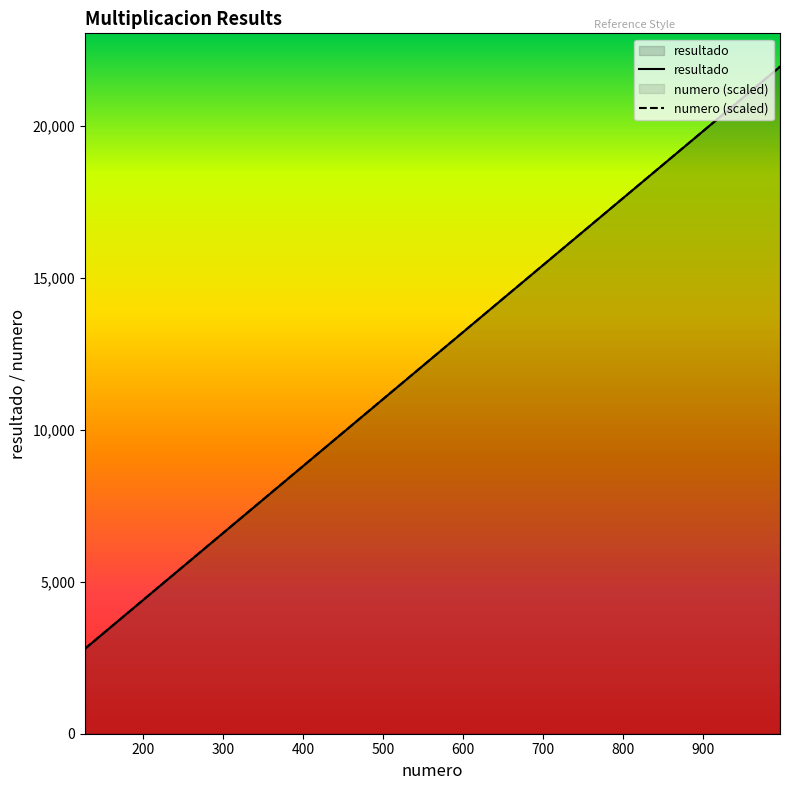

The value of numero at 173 is 173. True or false?

True